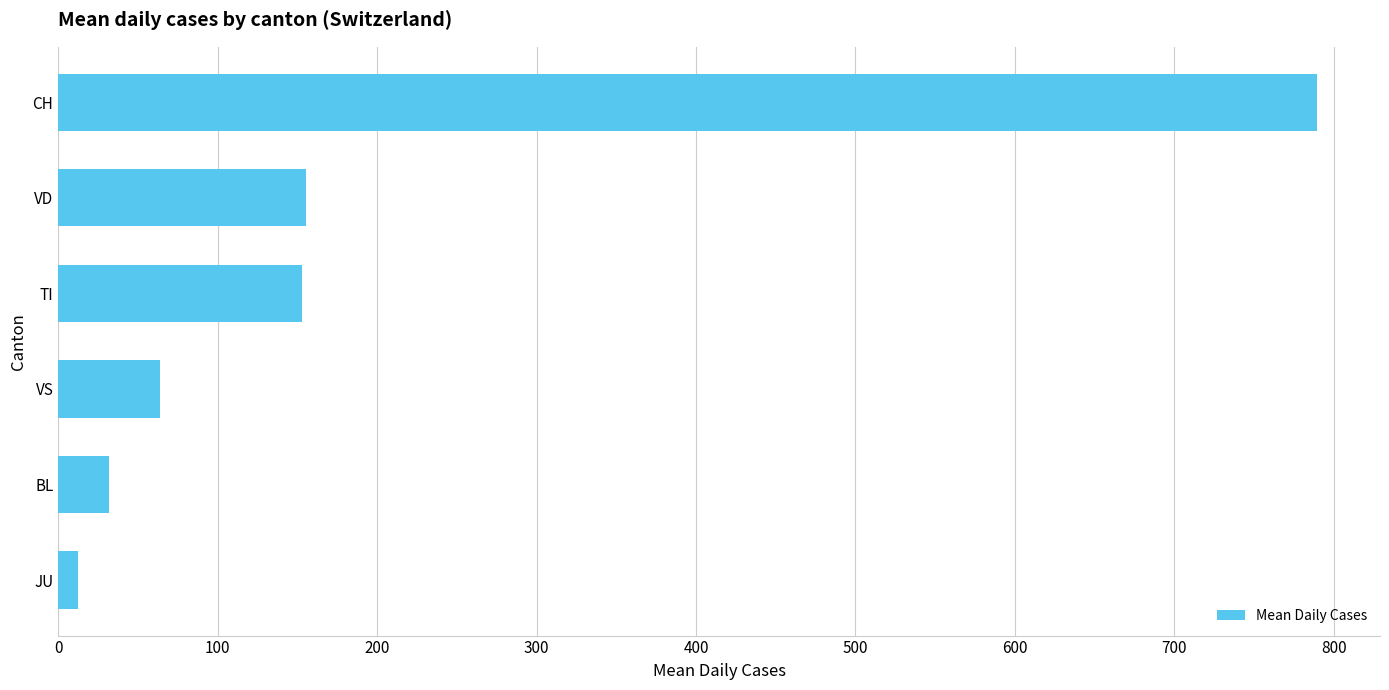

What is the change in value from BL to TI?

+121.2